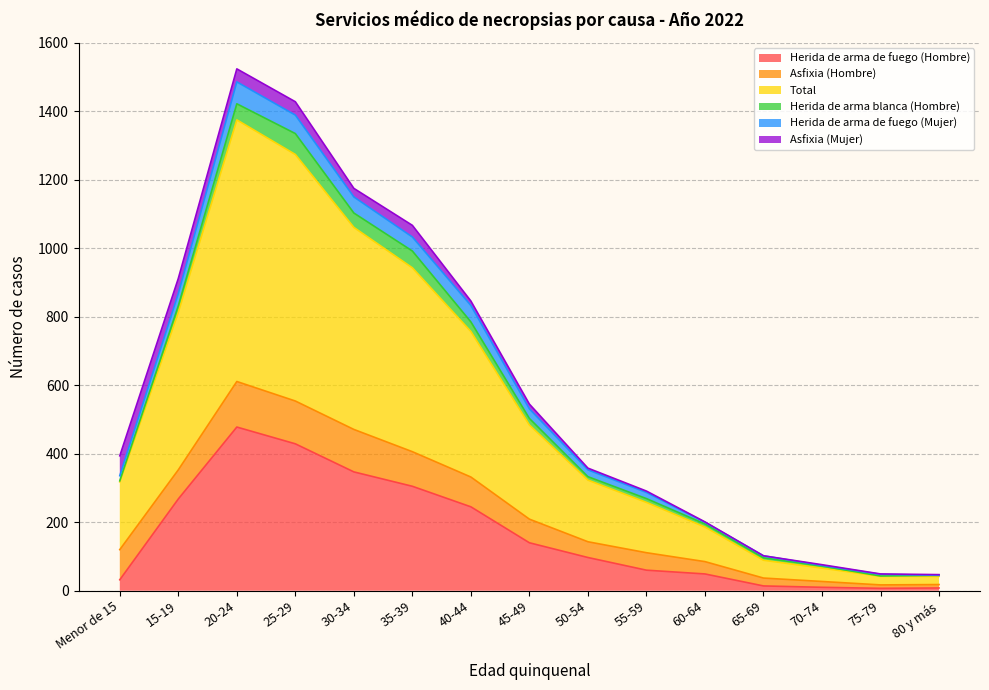

What is the average value of the Herida de arma de fuego (Hombre) series?

166